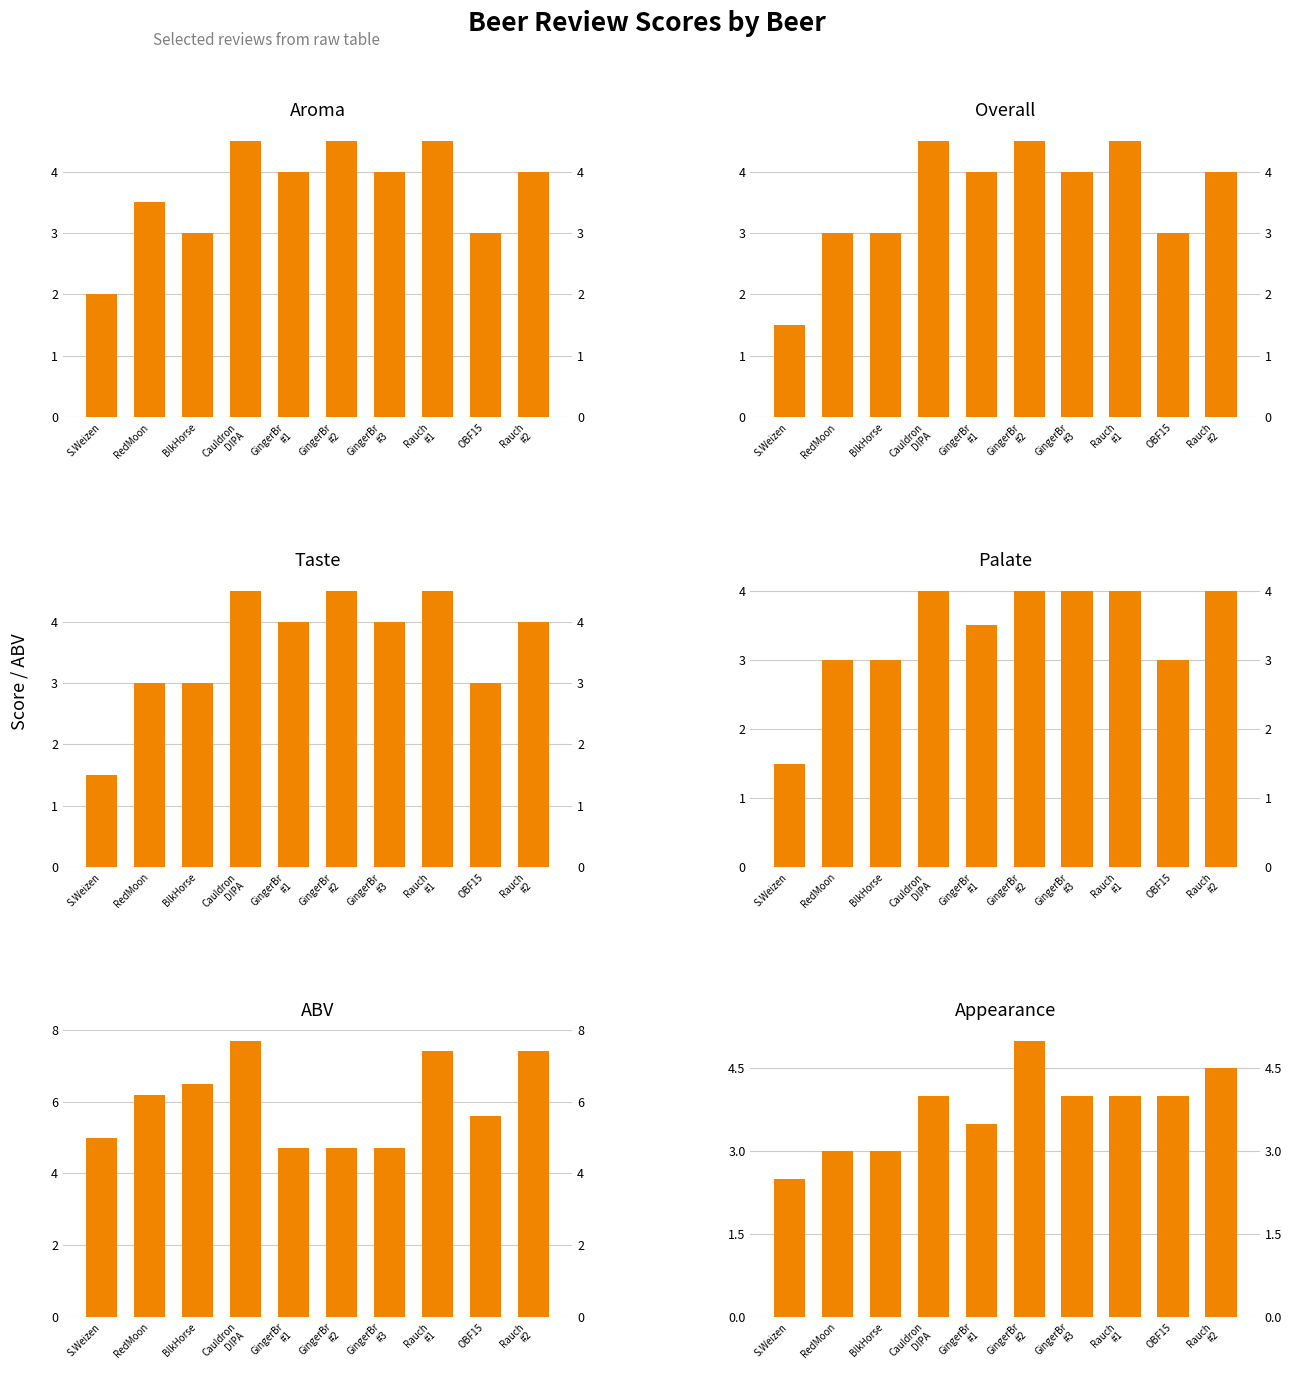

Reading left to right, what are all the values shown in this chart?

Aroma: S.Weizen=2.0	RedMoon=3.5	BlkHorse=3.0	Cauldron
DIPA=4.5	GingerBr
#1=4.0	GingerBr
#2=4.5	GingerBr
#3=4.0	Rauch
#1=4.5	OBF15=3.0	Rauch
#2=4.0
Overall: S.Weizen=1.5	RedMoon=3.0	BlkHorse=3.0	Cauldron
DIPA=4.5	GingerBr
#1=4.0	GingerBr
#2=4.5	GingerBr
#3=4.0	Rauch
#1=4.5	OBF15=3.0	Rauch
#2=4.0
Taste: S.Weizen=1.5	RedMoon=3.0	BlkHorse=3.0	Cauldron
DIPA=4.5	GingerBr
#1=4.0	GingerBr
#2=4.5	GingerBr
#3=4.0	Rauch
#1=4.5	OBF15=3.0	Rauch
#2=4.0
Palate: S.Weizen=1.5	RedMoon=3.0	BlkHorse=3.0	Cauldron
DIPA=4.0	GingerBr
#1=3.5	GingerBr
#2=4.0	GingerBr
#3=4.0	Rauch
#1=4.0	OBF15=3.0	Rauch
#2=4.0
ABV: S.Weizen=5.0	RedMoon=6.2	BlkHorse=6.5	Cauldron
DIPA=7.7	GingerBr
#1=4.7	GingerBr
#2=4.7	GingerBr
#3=4.7	Rauch
#1=7.4	OBF15=5.6	Rauch
#2=7.4
Appearance: S.Weizen=2.5	RedMoon=3.0	BlkHorse=3.0	Cauldron
DIPA=4.0	GingerBr
#1=3.5	GingerBr
#2=5.0	GingerBr
#3=4.0	Rauch
#1=4.0	OBF15=4.0	Rauch
#2=4.5